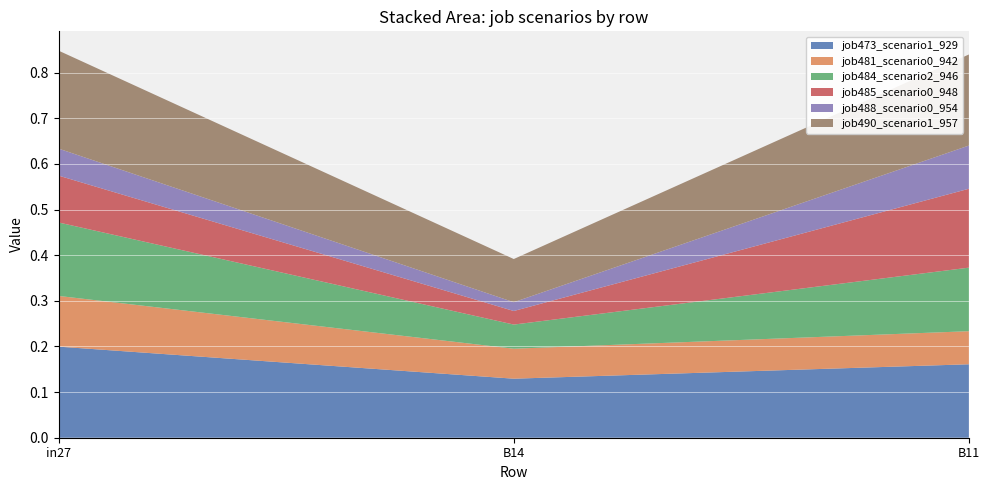

Reading left to right, extract all data points from this chart.

job473_scenario1_929: 0.2	0.1	0.2
job481_scenario0_942: 0.1	0.1	0.1
job484_scenario2_946: 0.2	0.1	0.1
job485_scenario0_948: 0.1	0.0	0.2
job488_scenario0_954: 0.1	0.0	0.1
job490_scenario1_957: 0.2	0.1	0.2